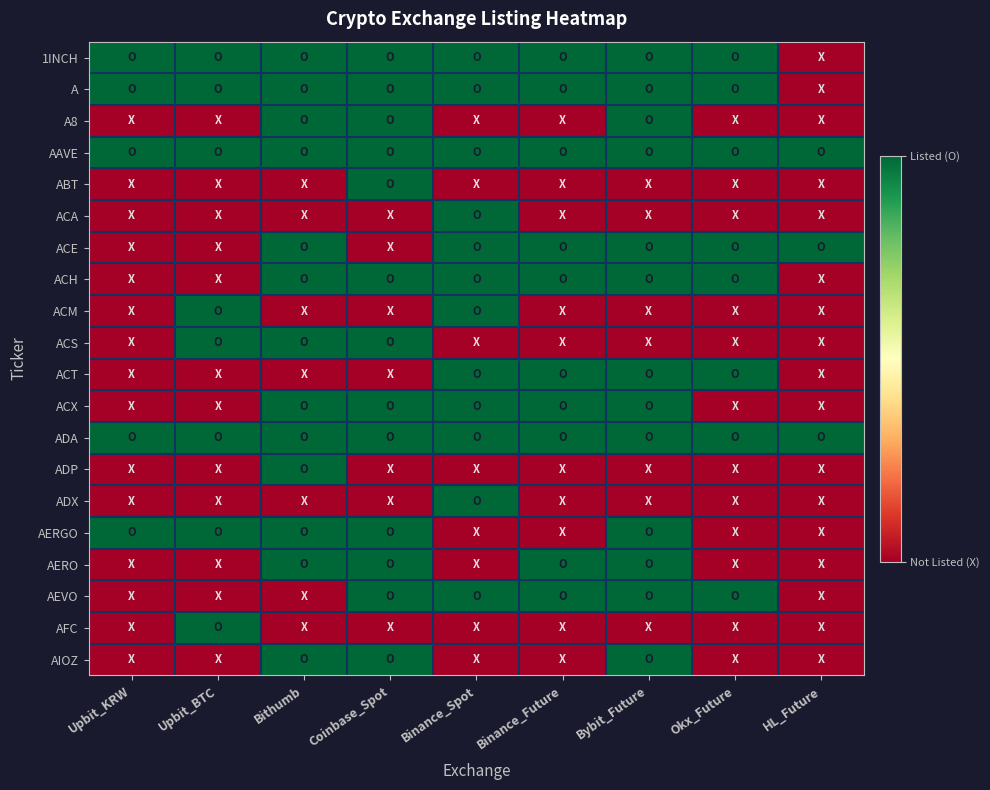

Reading left to right, extract all data points from this chart.

1INCH: Upbit_KRW=1	Upbit_BTC=1	Bithumb=1	Coinbase_Spot=1	Binance_Spot=1	Binance_Future=1	Bybit_Future=1	Okx_Future=1	HL_Future=0
A: Upbit_KRW=1	Upbit_BTC=1	Bithumb=1	Coinbase_Spot=1	Binance_Spot=1	Binance_Future=1	Bybit_Future=1	Okx_Future=1	HL_Future=0
A8: Upbit_KRW=0	Upbit_BTC=0	Bithumb=1	Coinbase_Spot=1	Binance_Spot=0	Binance_Future=0	Bybit_Future=1	Okx_Future=0	HL_Future=0
AAVE: Upbit_KRW=1	Upbit_BTC=1	Bithumb=1	Coinbase_Spot=1	Binance_Spot=1	Binance_Future=1	Bybit_Future=1	Okx_Future=1	HL_Future=1
ABT: Upbit_KRW=0	Upbit_BTC=0	Bithumb=0	Coinbase_Spot=1	Binance_Spot=0	Binance_Future=0	Bybit_Future=0	Okx_Future=0	HL_Future=0
ACA: Upbit_KRW=0	Upbit_BTC=0	Bithumb=0	Coinbase_Spot=0	Binance_Spot=1	Binance_Future=0	Bybit_Future=0	Okx_Future=0	HL_Future=0
ACE: Upbit_KRW=0	Upbit_BTC=0	Bithumb=1	Coinbase_Spot=0	Binance_Spot=1	Binance_Future=1	Bybit_Future=1	Okx_Future=1	HL_Future=1
ACH: Upbit_KRW=0	Upbit_BTC=0	Bithumb=1	Coinbase_Spot=1	Binance_Spot=1	Binance_Future=1	Bybit_Future=1	Okx_Future=1	HL_Future=0
ACM: Upbit_KRW=0	Upbit_BTC=1	Bithumb=0	Coinbase_Spot=0	Binance_Spot=1	Binance_Future=0	Bybit_Future=0	Okx_Future=0	HL_Future=0
ACS: Upbit_KRW=0	Upbit_BTC=1	Bithumb=1	Coinbase_Spot=1	Binance_Spot=0	Binance_Future=0	Bybit_Future=0	Okx_Future=0	HL_Future=0
ACT: Upbit_KRW=0	Upbit_BTC=0	Bithumb=0	Coinbase_Spot=0	Binance_Spot=1	Binance_Future=1	Bybit_Future=1	Okx_Future=1	HL_Future=0
ACX: Upbit_KRW=0	Upbit_BTC=0	Bithumb=1	Coinbase_Spot=1	Binance_Spot=1	Binance_Future=1	Bybit_Future=1	Okx_Future=0	HL_Future=0
ADA: Upbit_KRW=1	Upbit_BTC=1	Bithumb=1	Coinbase_Spot=1	Binance_Spot=1	Binance_Future=1	Bybit_Future=1	Okx_Future=1	HL_Future=1
ADP: Upbit_KRW=0	Upbit_BTC=0	Bithumb=1	Coinbase_Spot=0	Binance_Spot=0	Binance_Future=0	Bybit_Future=0	Okx_Future=0	HL_Future=0
ADX: Upbit_KRW=0	Upbit_BTC=0	Bithumb=0	Coinbase_Spot=0	Binance_Spot=1	Binance_Future=0	Bybit_Future=0	Okx_Future=0	HL_Future=0
AERGO: Upbit_KRW=1	Upbit_BTC=1	Bithumb=1	Coinbase_Spot=1	Binance_Spot=0	Binance_Future=0	Bybit_Future=1	Okx_Future=0	HL_Future=0
AERO: Upbit_KRW=0	Upbit_BTC=0	Bithumb=1	Coinbase_Spot=1	Binance_Spot=0	Binance_Future=1	Bybit_Future=1	Okx_Future=0	HL_Future=0
AEVO: Upbit_KRW=0	Upbit_BTC=0	Bithumb=0	Coinbase_Spot=1	Binance_Spot=1	Binance_Future=1	Bybit_Future=1	Okx_Future=1	HL_Future=0
AFC: Upbit_KRW=0	Upbit_BTC=1	Bithumb=0	Coinbase_Spot=0	Binance_Spot=0	Binance_Future=0	Bybit_Future=0	Okx_Future=0	HL_Future=0
AIOZ: Upbit_KRW=0	Upbit_BTC=0	Bithumb=1	Coinbase_Spot=1	Binance_Spot=0	Binance_Future=0	Bybit_Future=1	Okx_Future=0	HL_Future=0